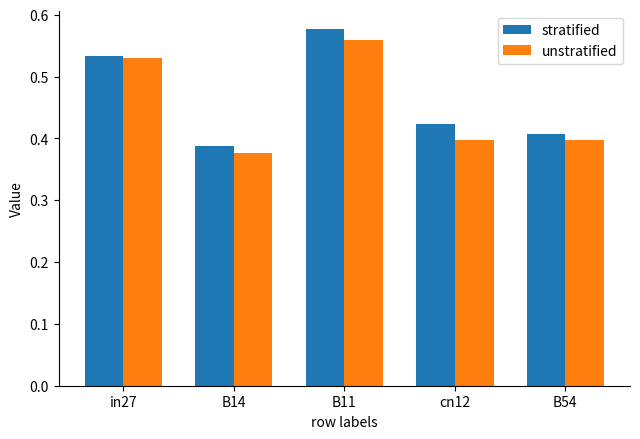

At which label does stratified reach its minimum?

B14